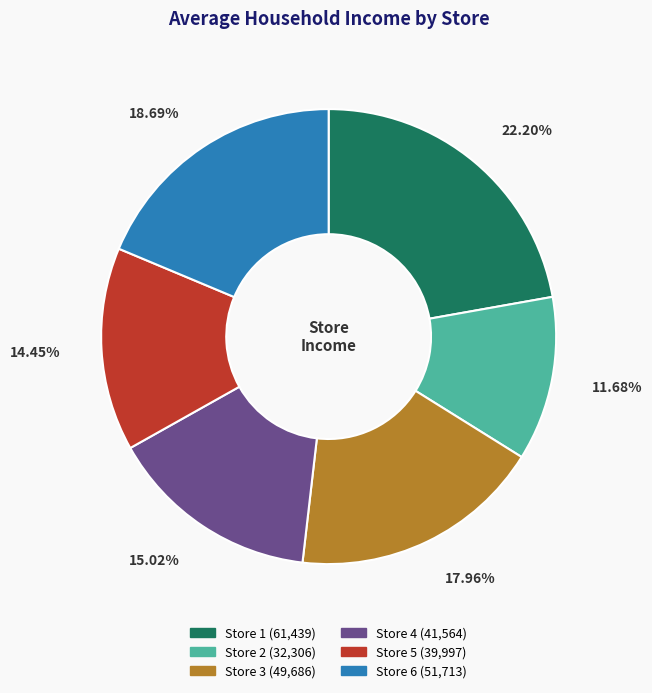

What is the smallest slice in the pie chart?

Store 2